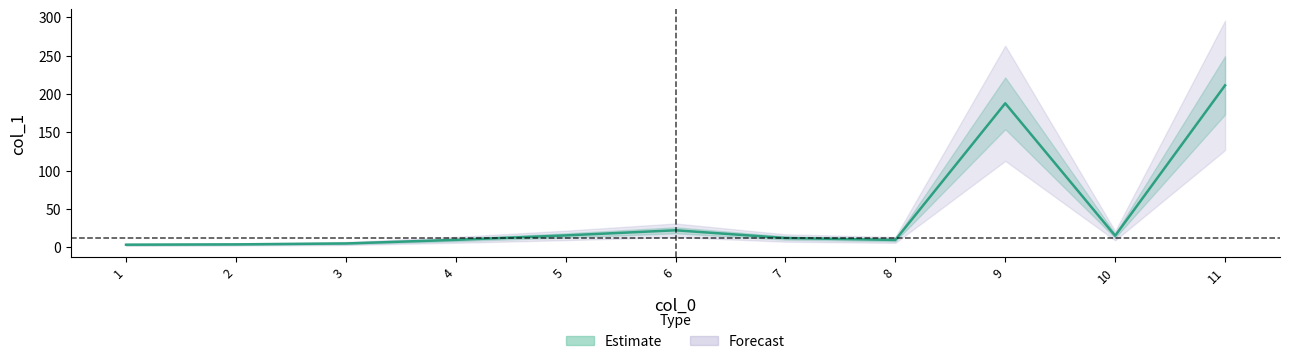

What is the approximate value at 1?

3.3